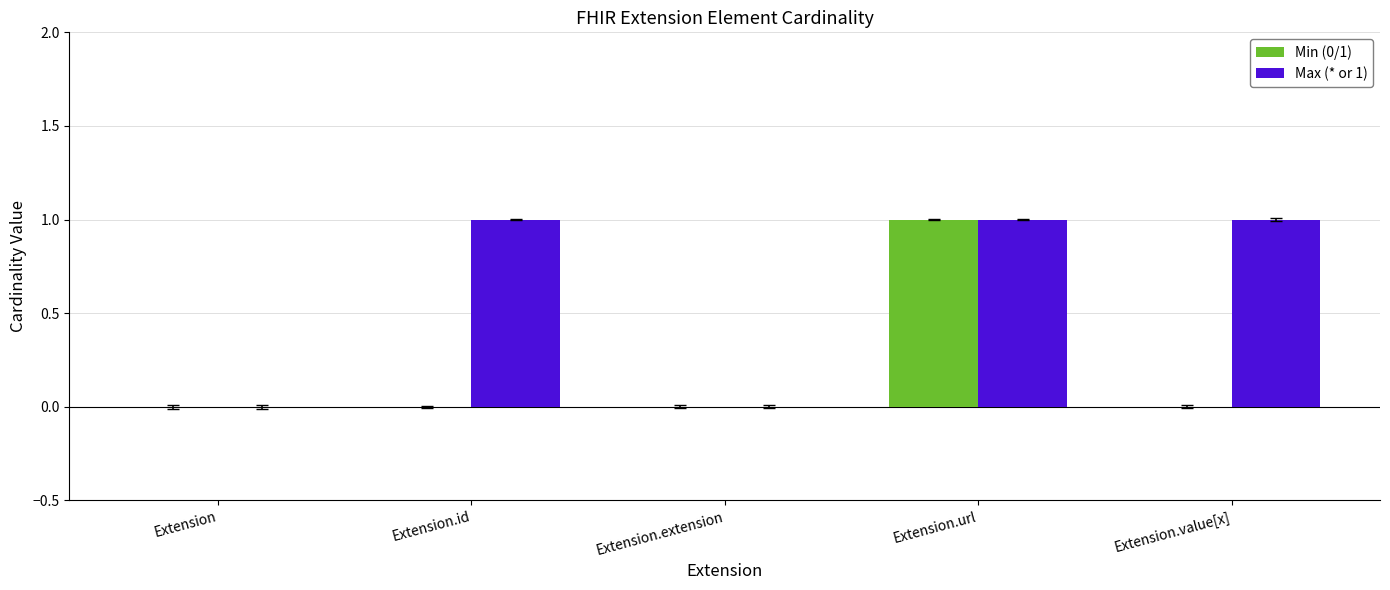

At which category is the sum across all series the highest?

Extension.url